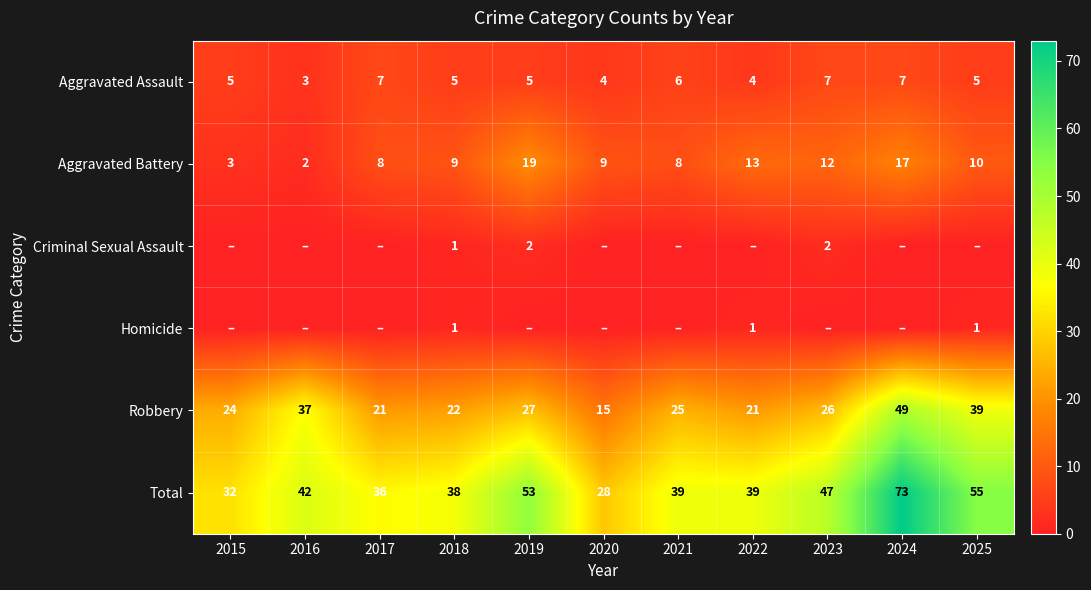

True or false: Robbery has a value of 27 at 2019.

True